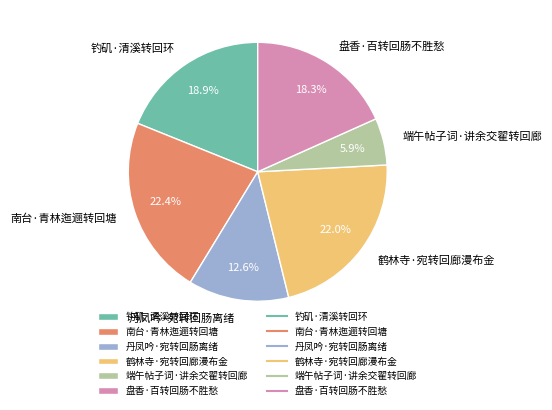

To the nearest percent, what is the difference between the 端午帖子词·讲余交翟转回廊 and 丹凤吟·宛转回肠离绪 slice percentages?

7%